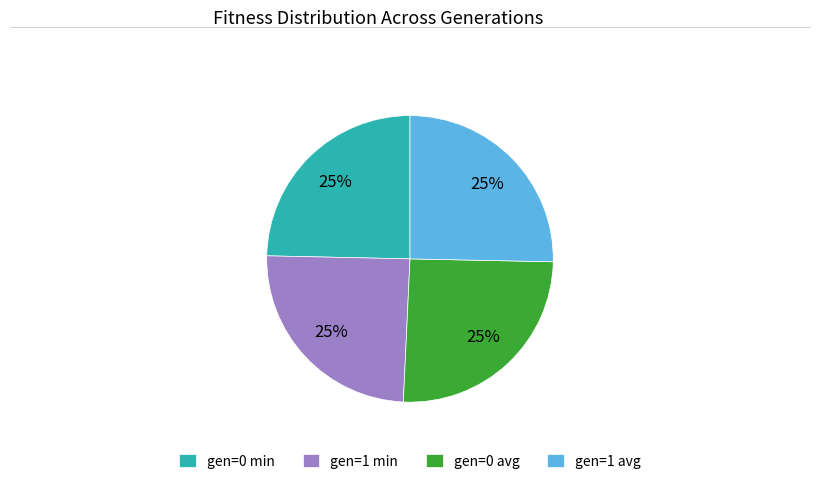

Is gen=0 min the majority of the pie?

No